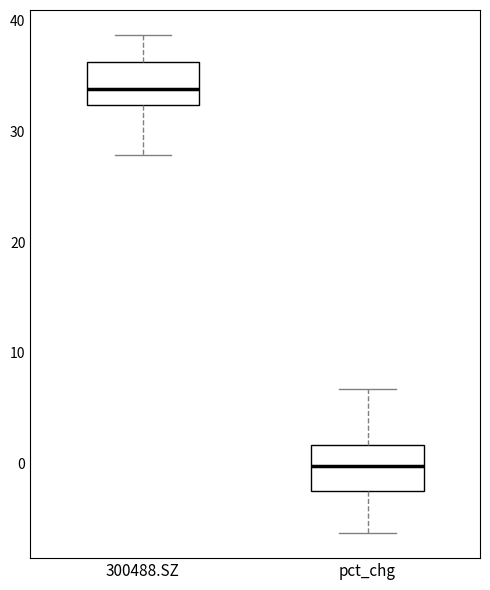

Reading left to right, transcribe this box plot: for each box, give where its median line is, the range the box spans, and where its two whiskers end, as read against the y-axis. The values are not printed on the chart, so give them approximately, as read against the axis.

300488.SZ: median 34, box 32 to 36, whiskers 28 to 39
pct_chg: median 0, box -2 to 2, whiskers -6 to 7